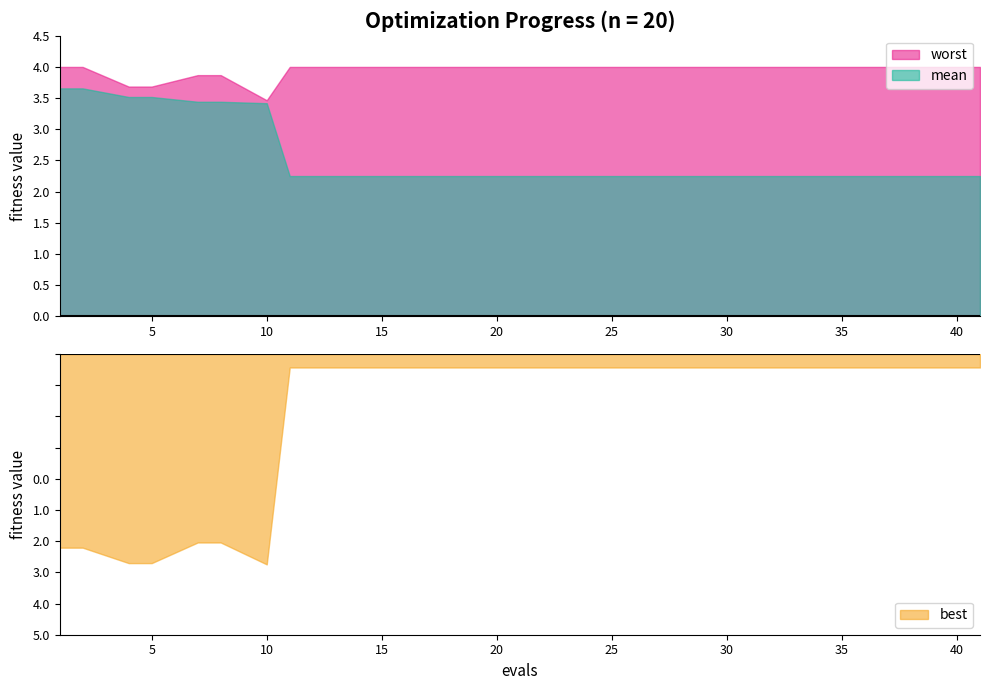

At which category is the sum across all series the highest?

1